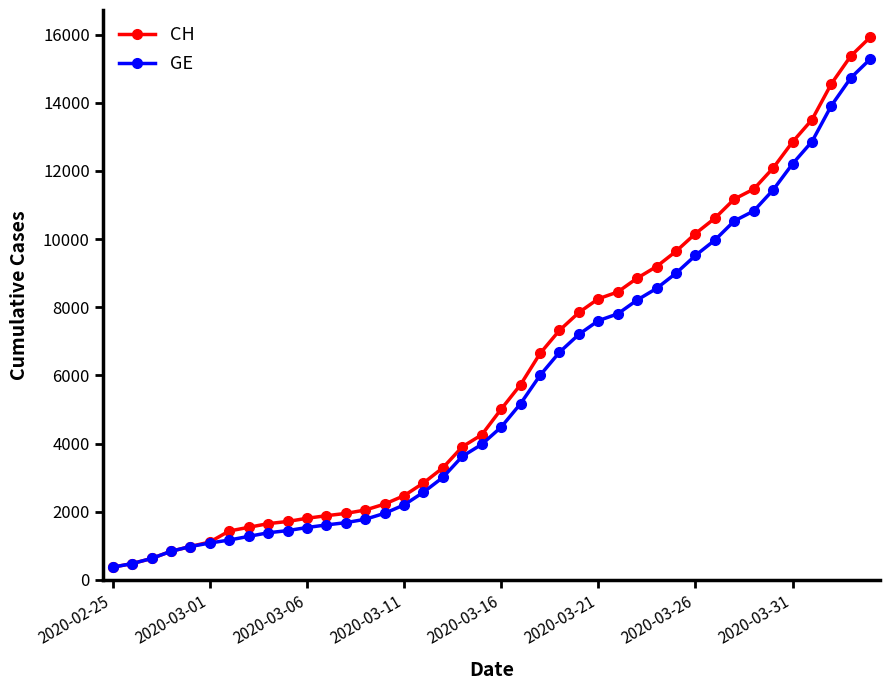

Which series has the largest range (max minus min)?

CH